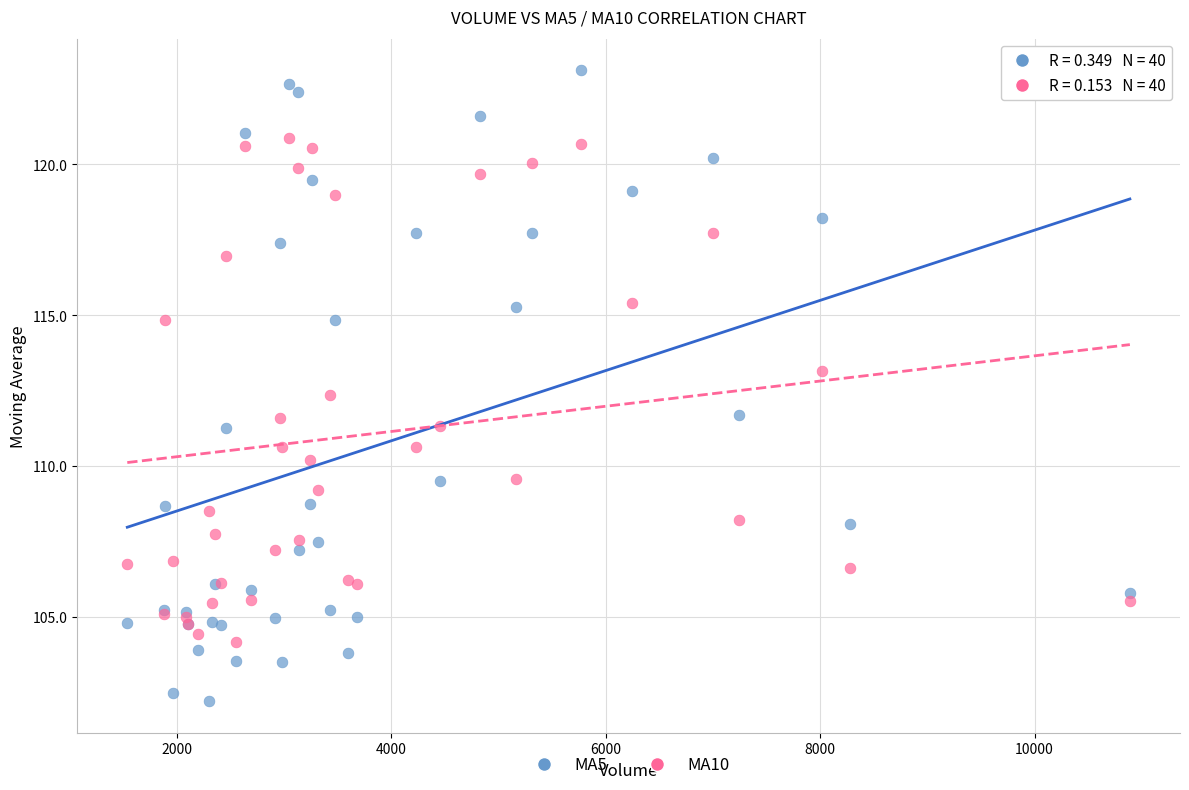

Which series contains the lowest Y value?

MA5